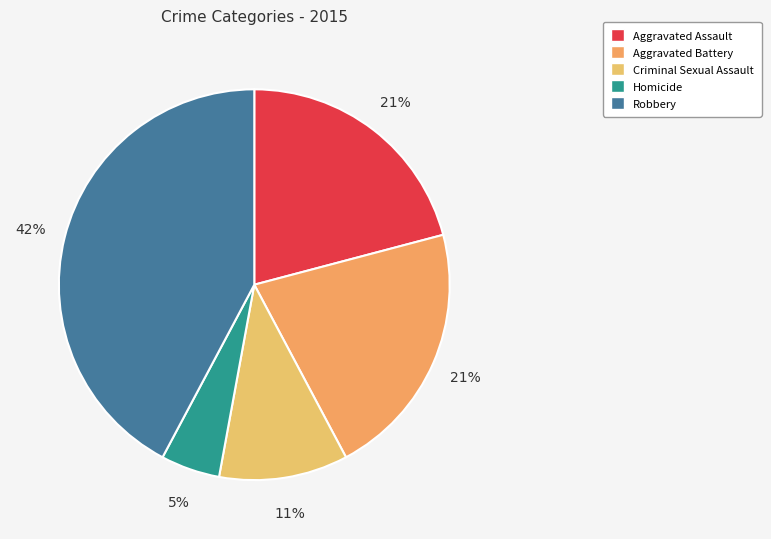

True or false: Aggravated Battery accounts for 9% of the total.

False